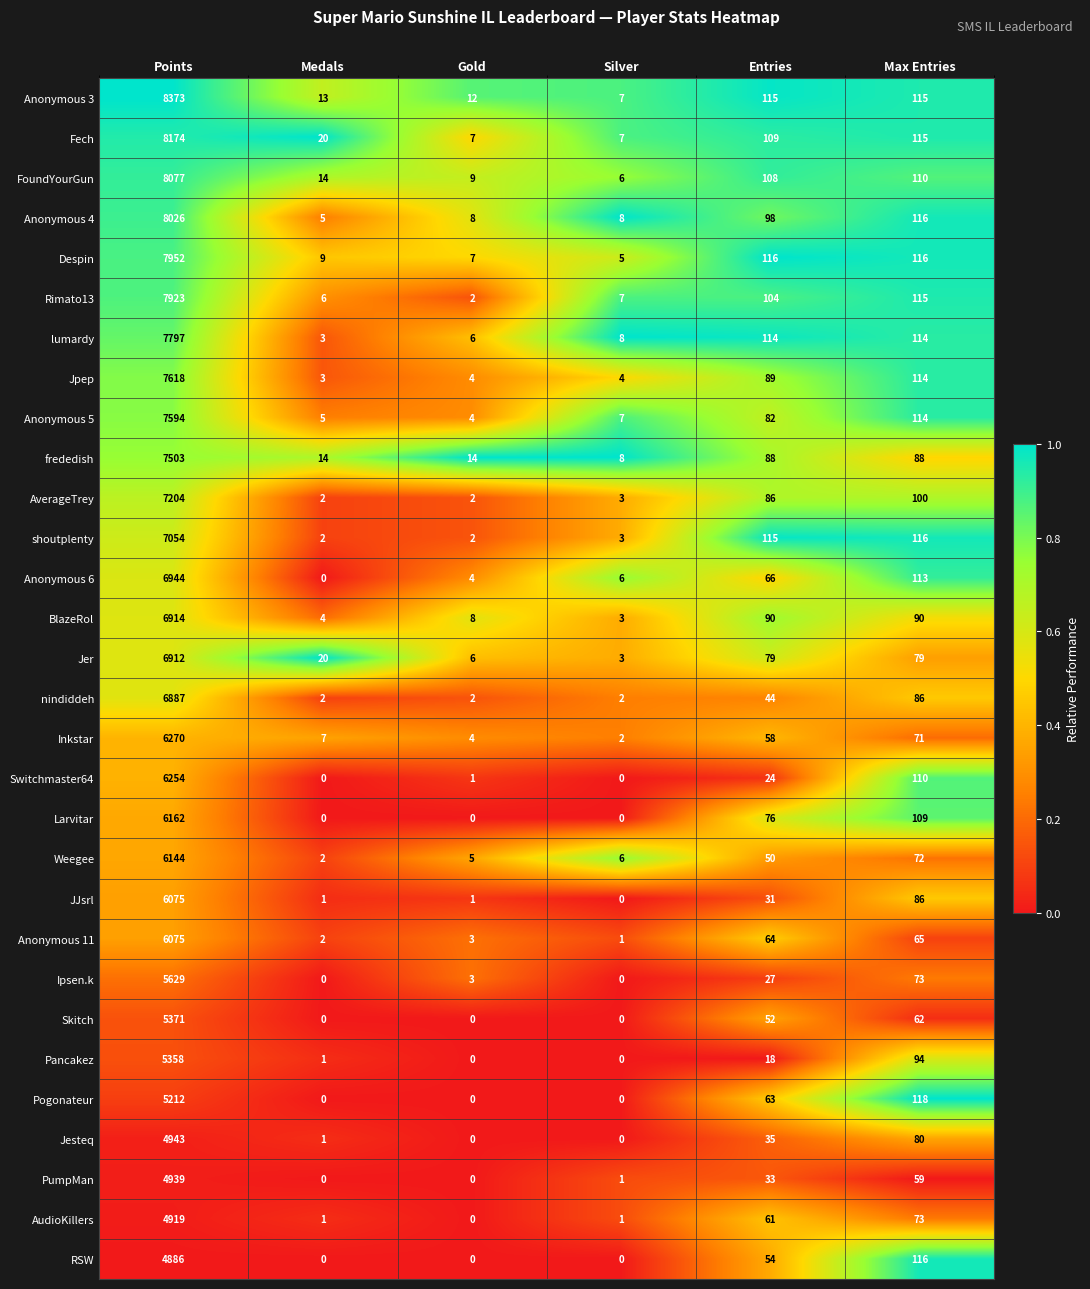

What is the difference between the second highest and second lowest values in the AudioKillers series?

72